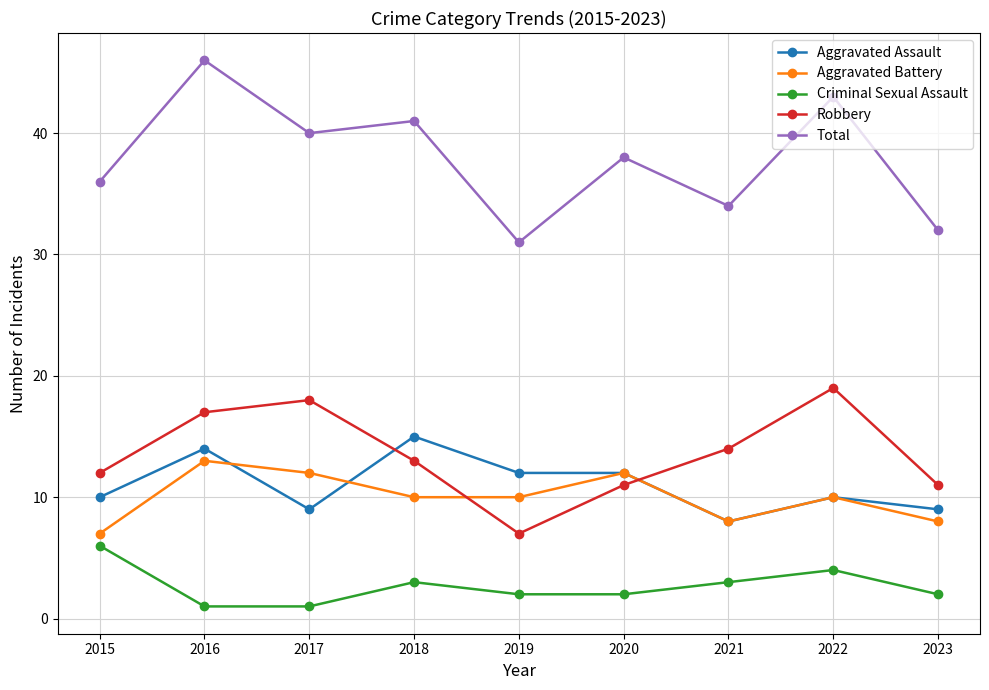

How many values in the Robbery series are below 13?

4